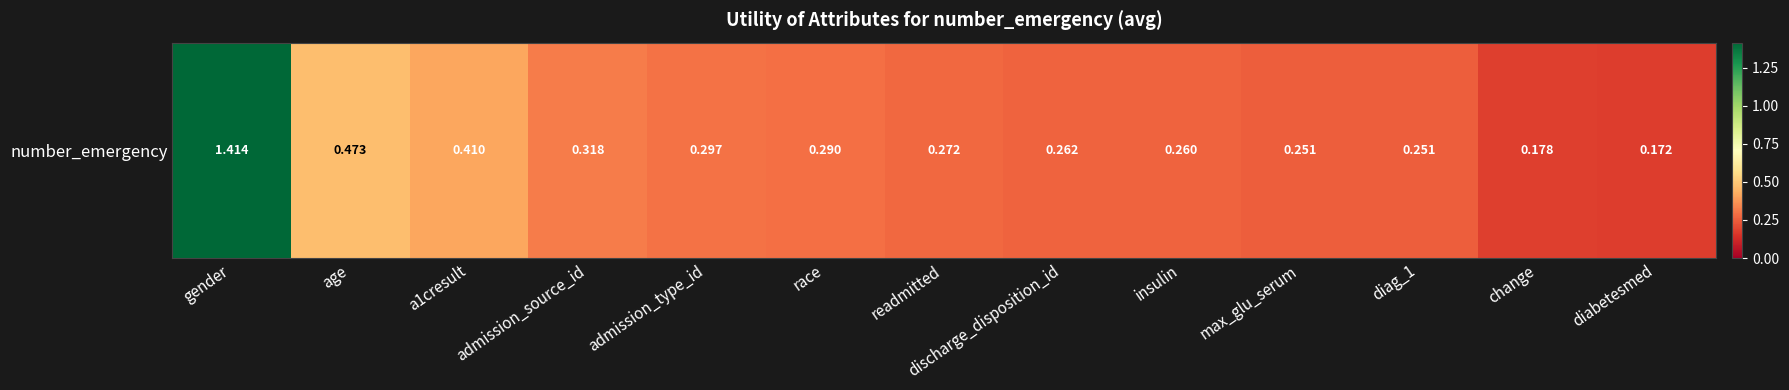

List the labels in order of value, smallest first.

diabetesmed, change, diag_1, max_glu_serum, insulin, discharge_disposition_id, readmitted, race, admission_type_id, admission_source_id, a1cresult, age, gender